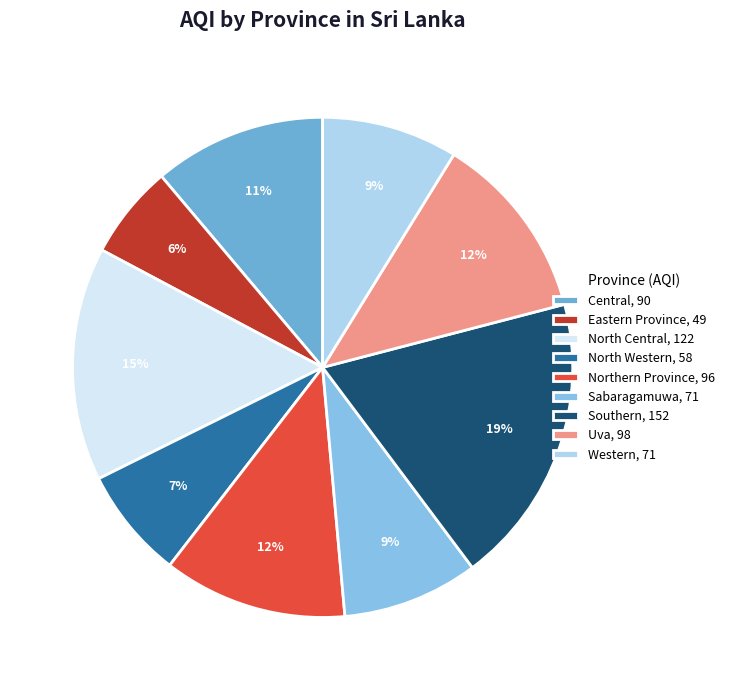

What is the largest slice in the pie chart?

Southern